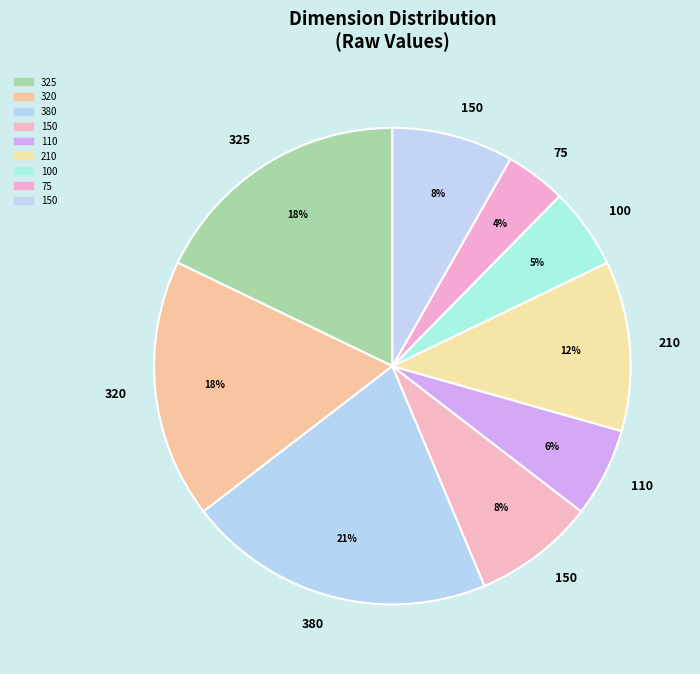

How many segments does this pie chart have?

9